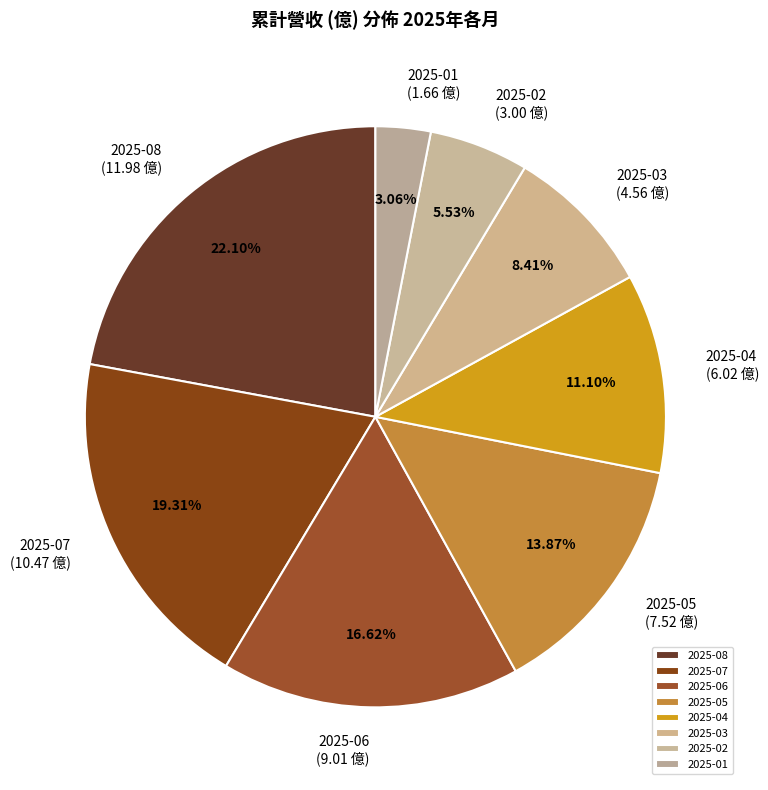

To the nearest percent, what is the average slice percentage?

12%